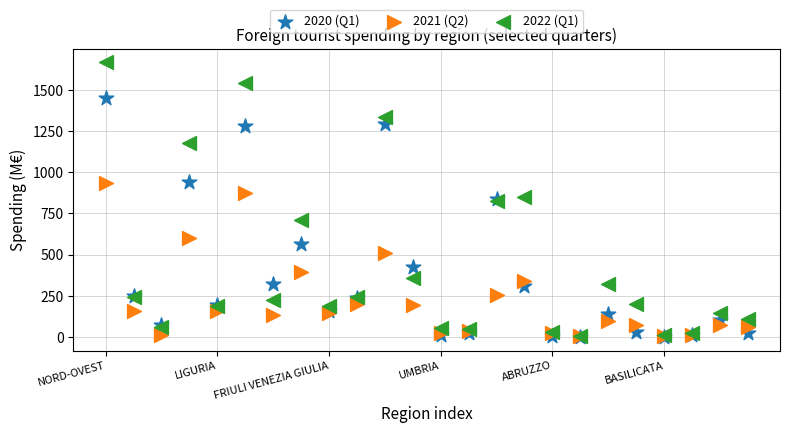

What are all the series names shown in the legend?

2020 (Q1), 2021 (Q2), 2022 (Q1)